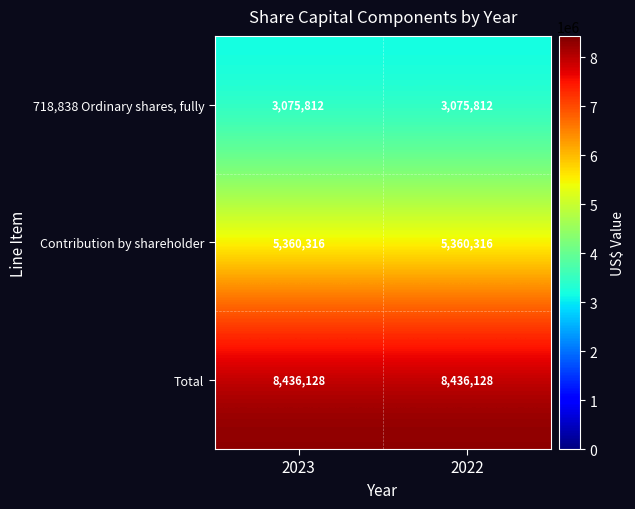

How many data points does each series have?

2